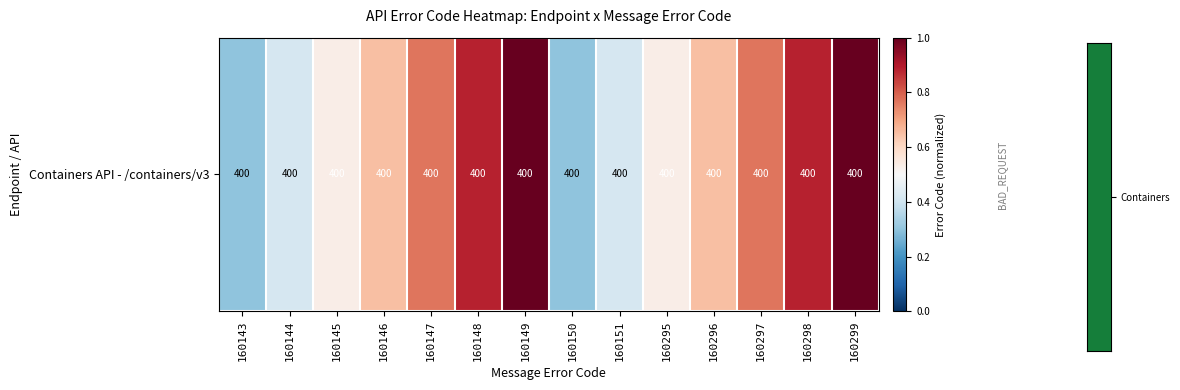

What is the greatest value displayed?

1.0